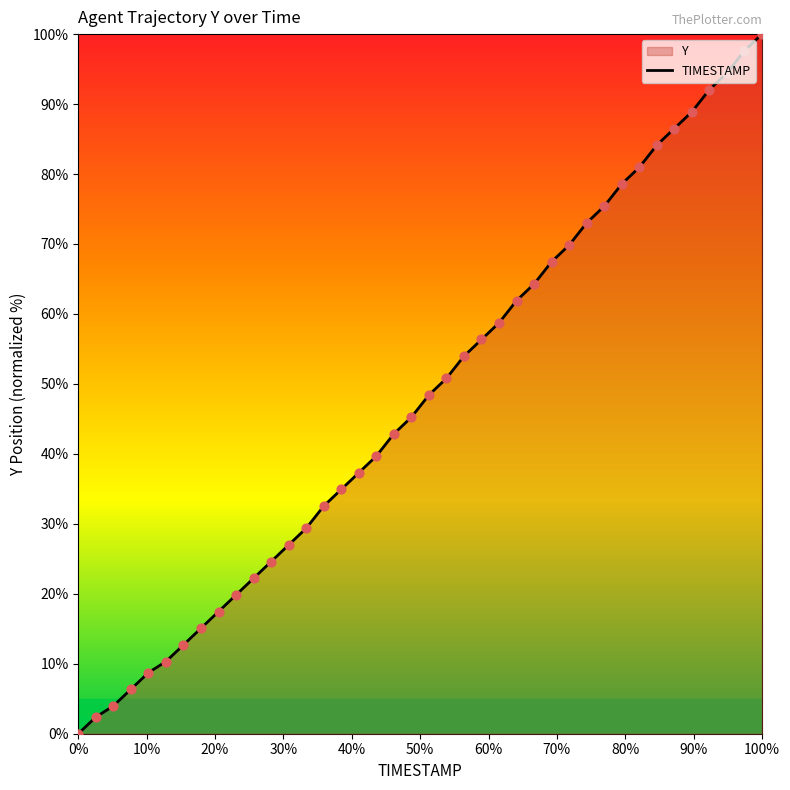

What is the greatest value displayed?

100.0